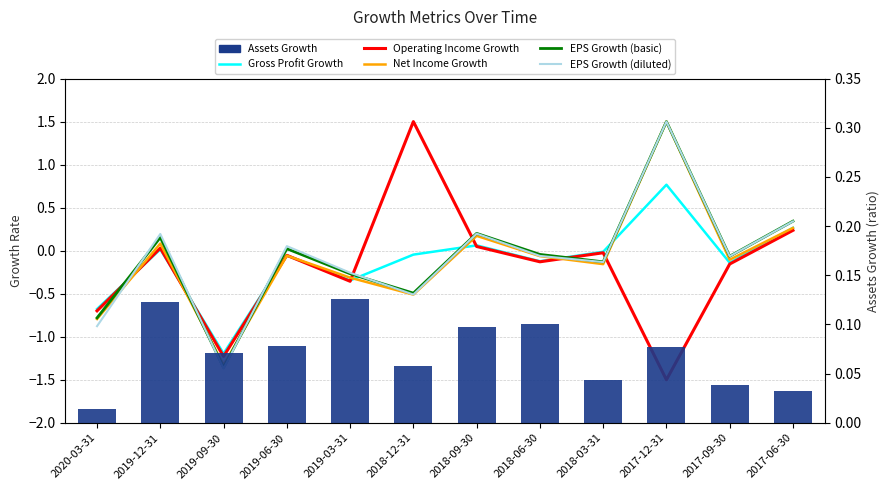

The value of Net Income Growth at 2018-12-31 is -0.5. True or false?

True